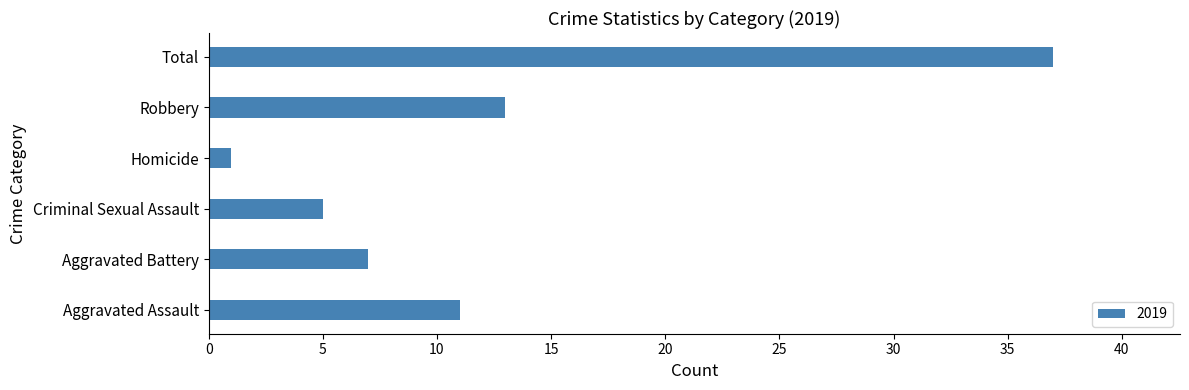

What is the ratio of the value at Robbery to the value at Criminal Sexual Assault?

2.6